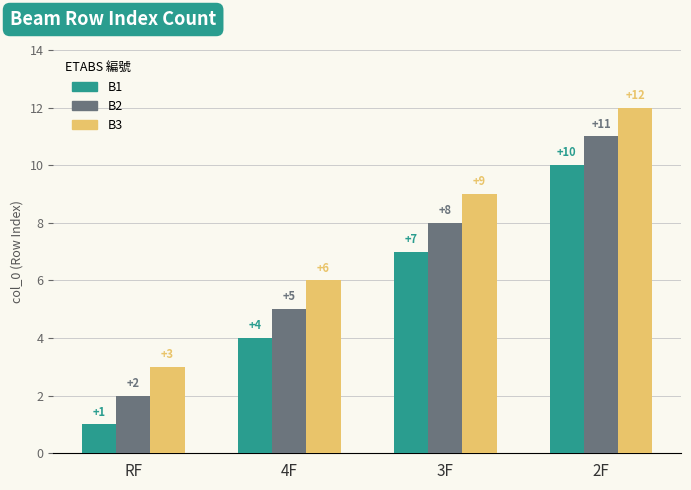

Reading left to right, transcribe all the data shown in this chart.

B1: 1	4	7	10
B2: 2	5	8	11
B3: 3	6	9	12